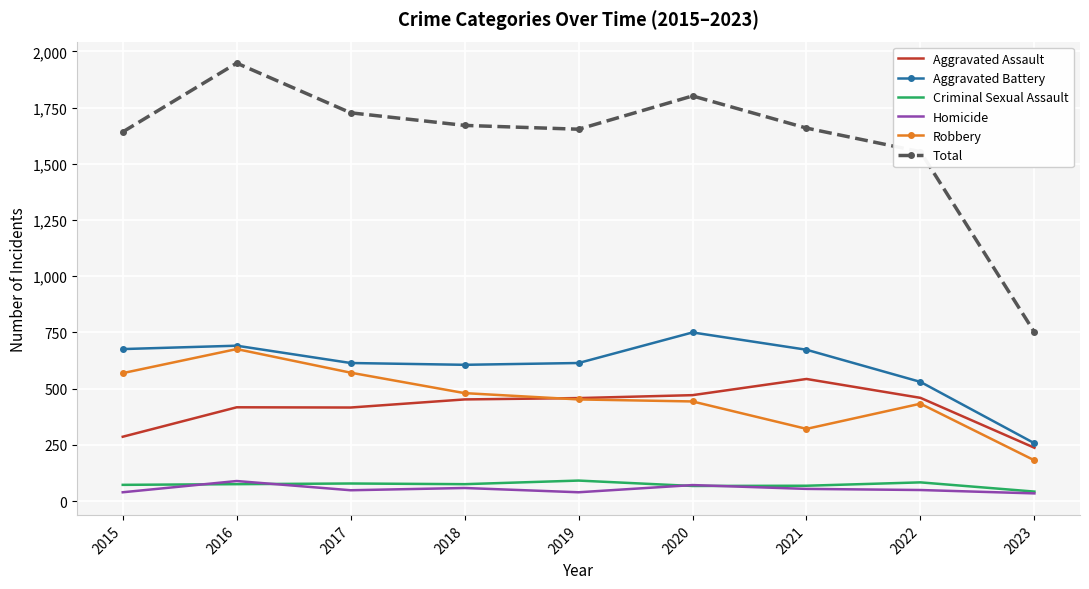

What is the difference between the highest and lowest values at 2016?

1873